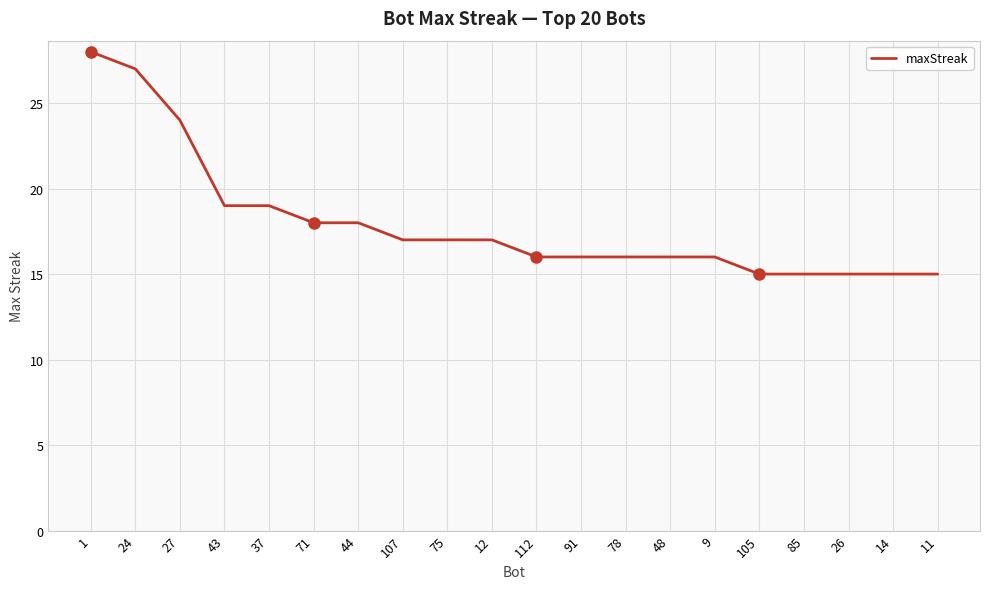

What is the smallest value displayed?

15